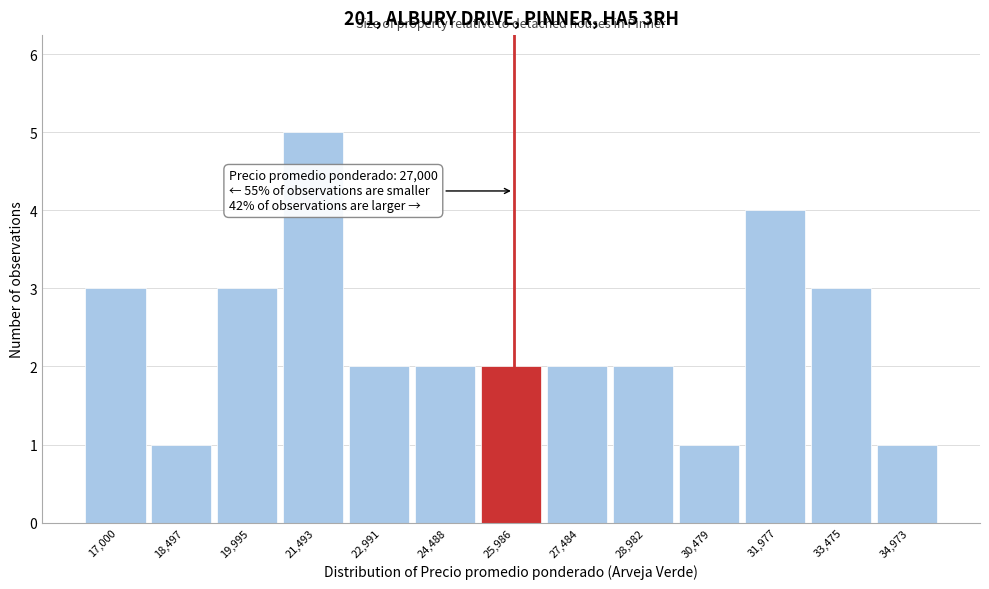

Reading left to right, extract all data points from this chart.

3	1	3	5	2	2	2	2	2	1	4	3	1